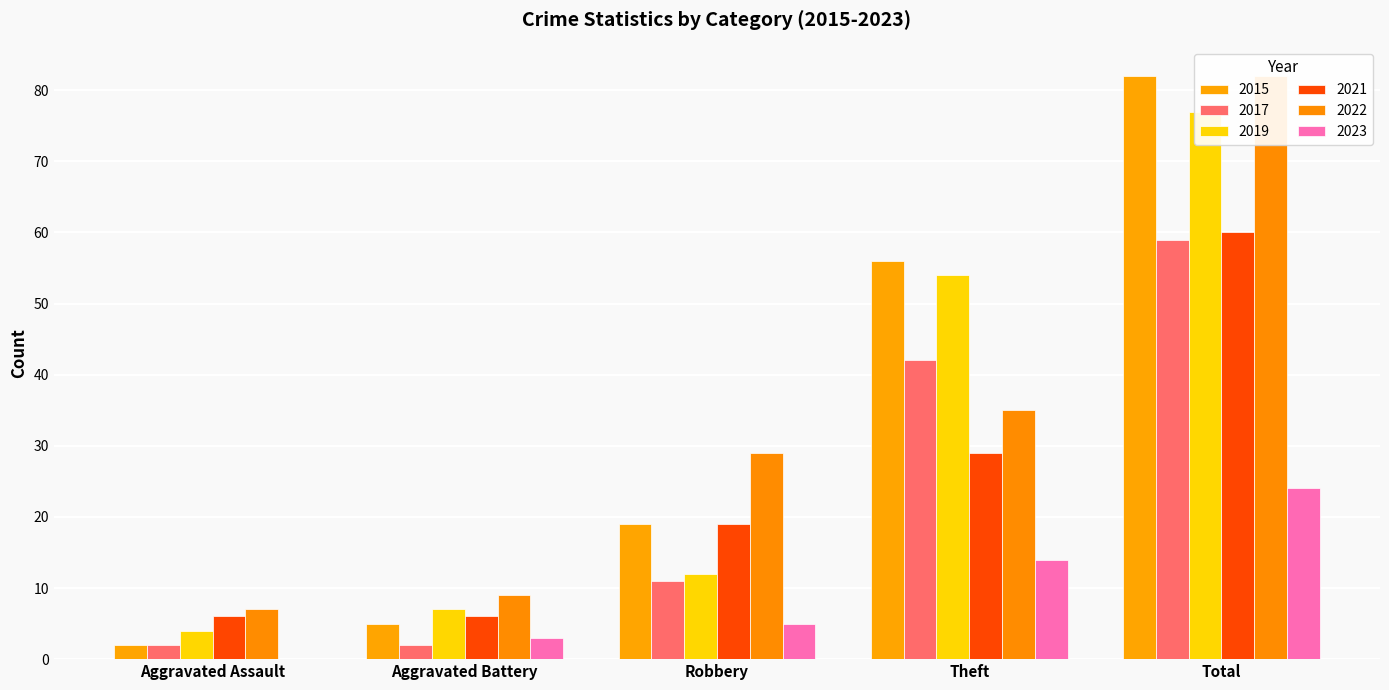

Which category has the lowest value in the 2022 series?

Aggravated Assault